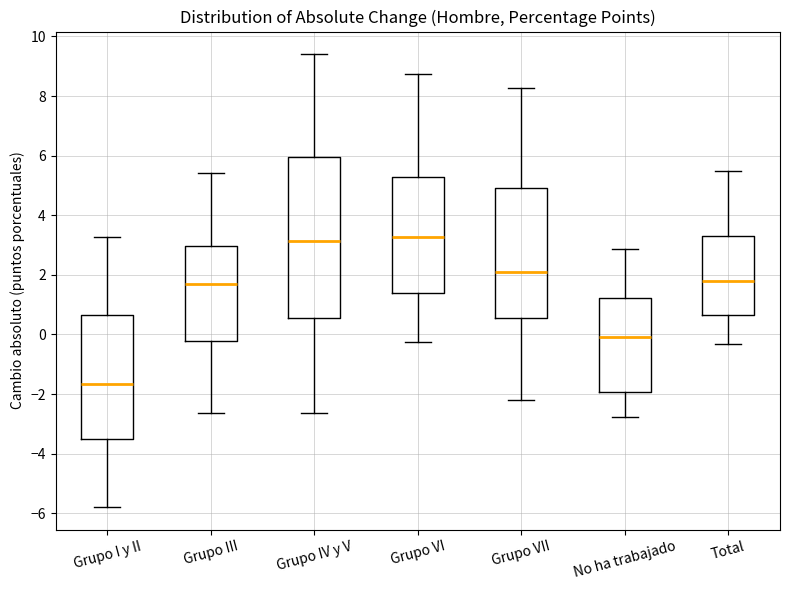

Where is the lower edge of the box for Grupo VI on the y-axis? The values are not printed on the chart, so give them approximately, as read against the axis.

1.4